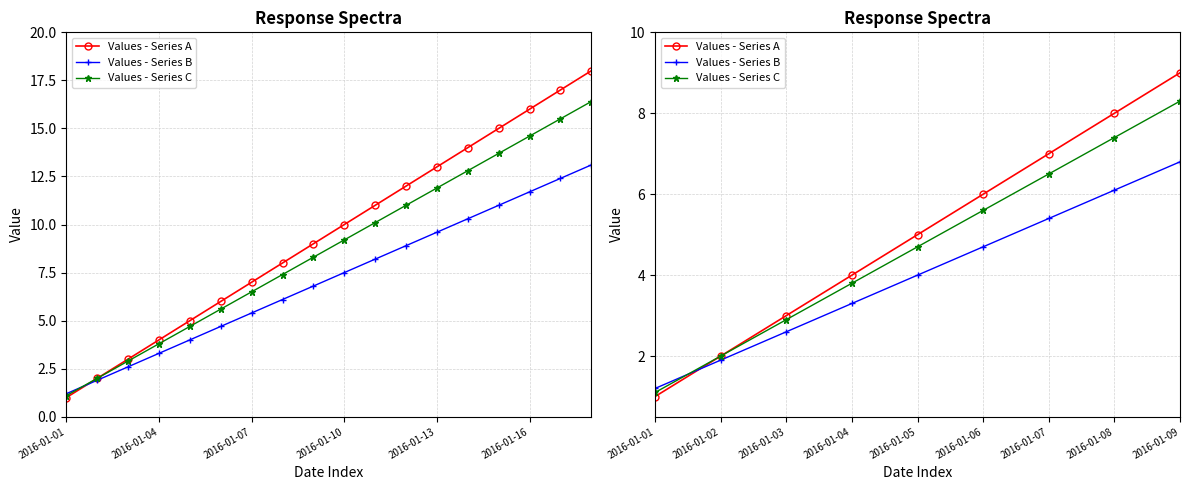

Which category has the lowest value in the Values - Series B series?

2016-01-01